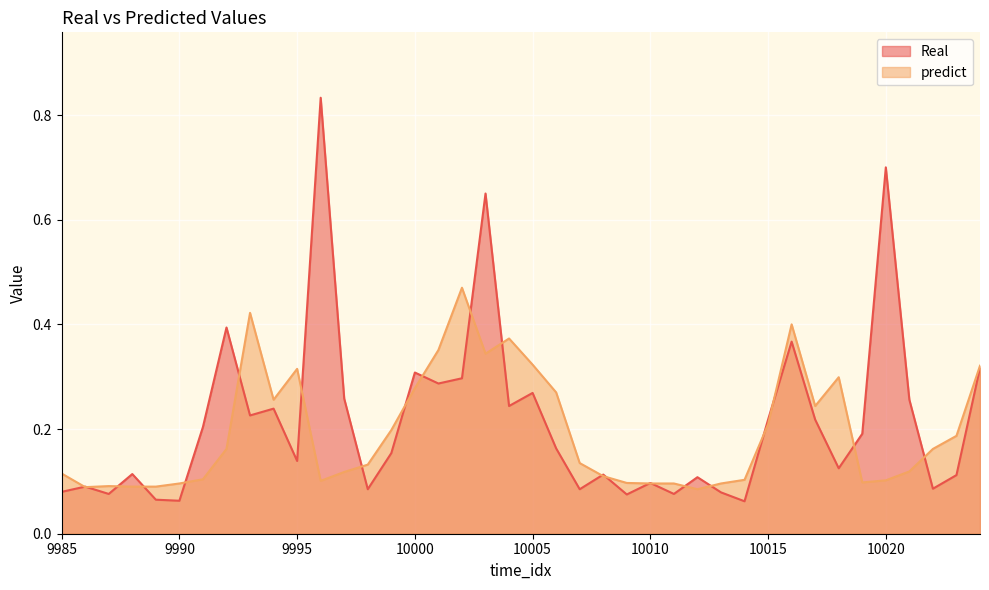

Which series has the widest spread of values?

Real